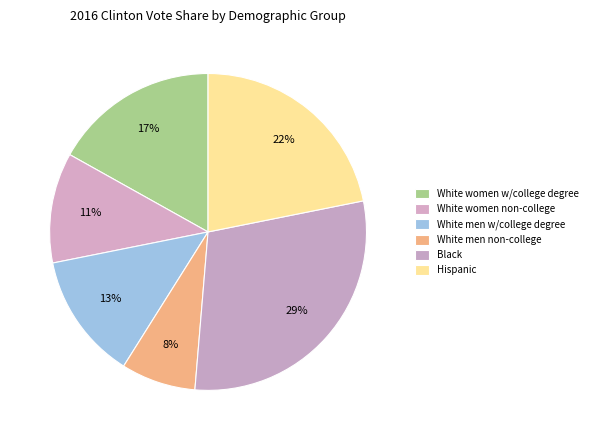

Which slice is the largest?

Black